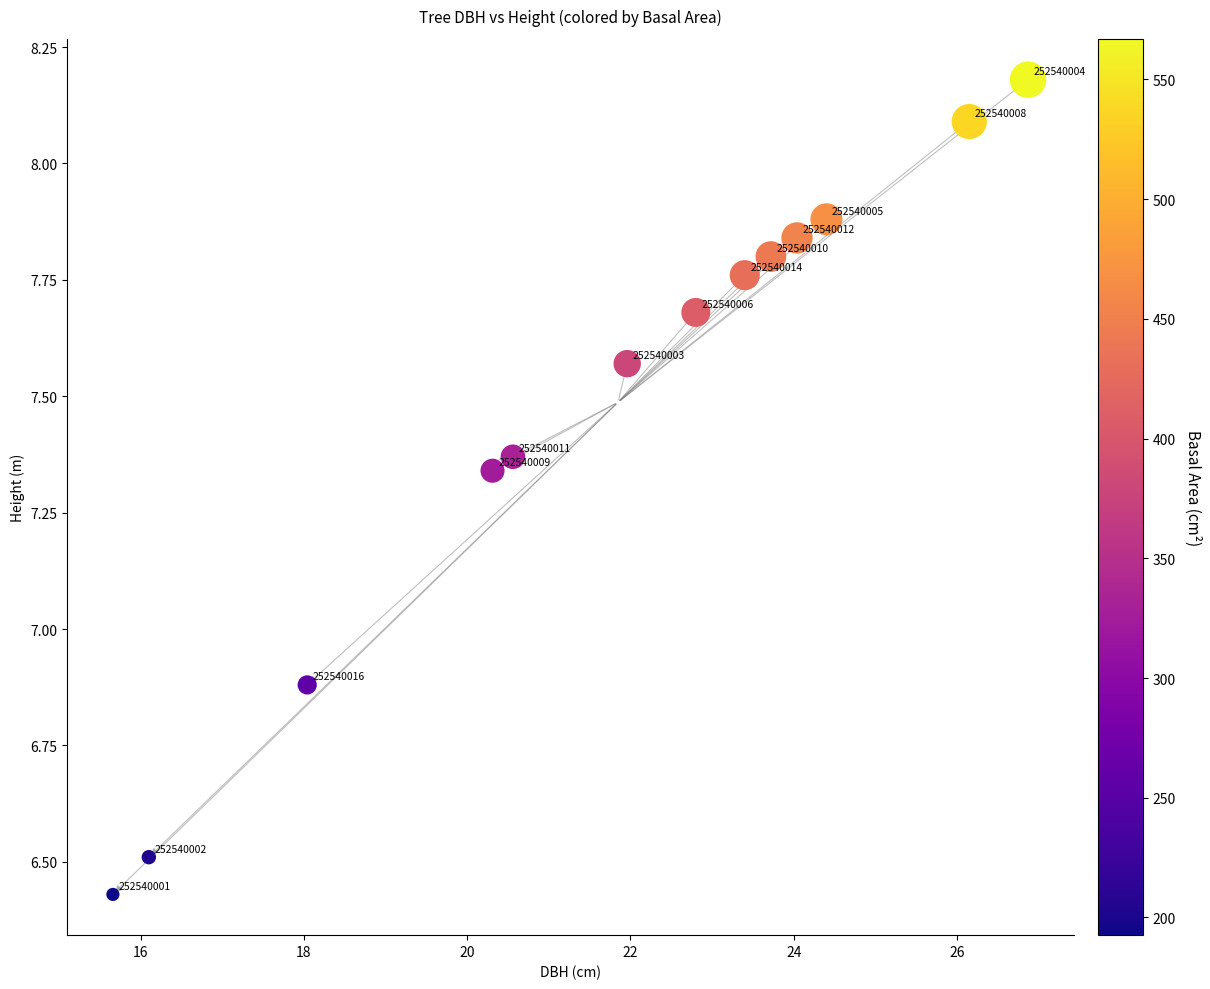

What is the range of X values (max minus min)?

11.2